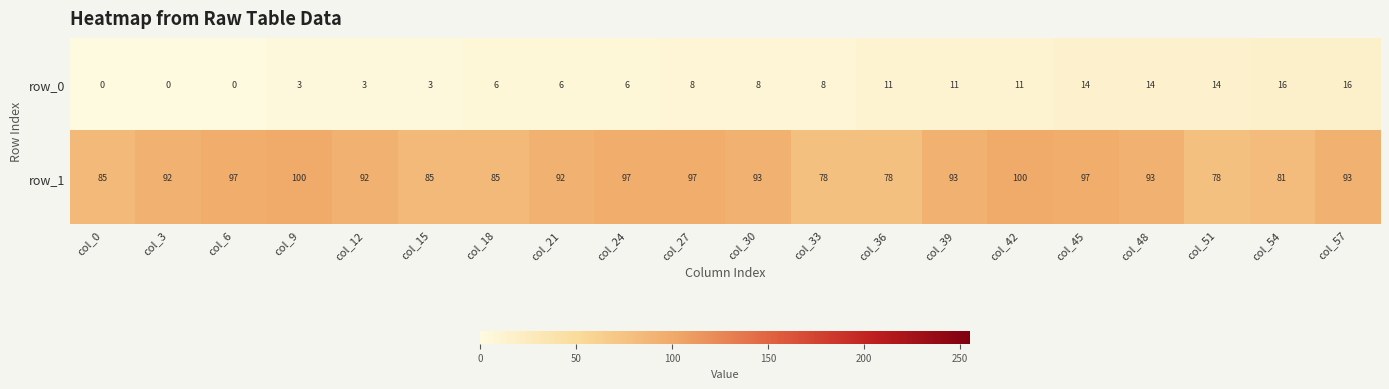

Reading left to right, extract all data points from this chart.

row_0: 0	0	0	3	3	3	6	6	6	8	8	8	11	11	11	14	14	14	16	16
row_1: 85	92	97	100	92	85	85	92	97	97	93	78	78	93	100	97	93	78	81	93